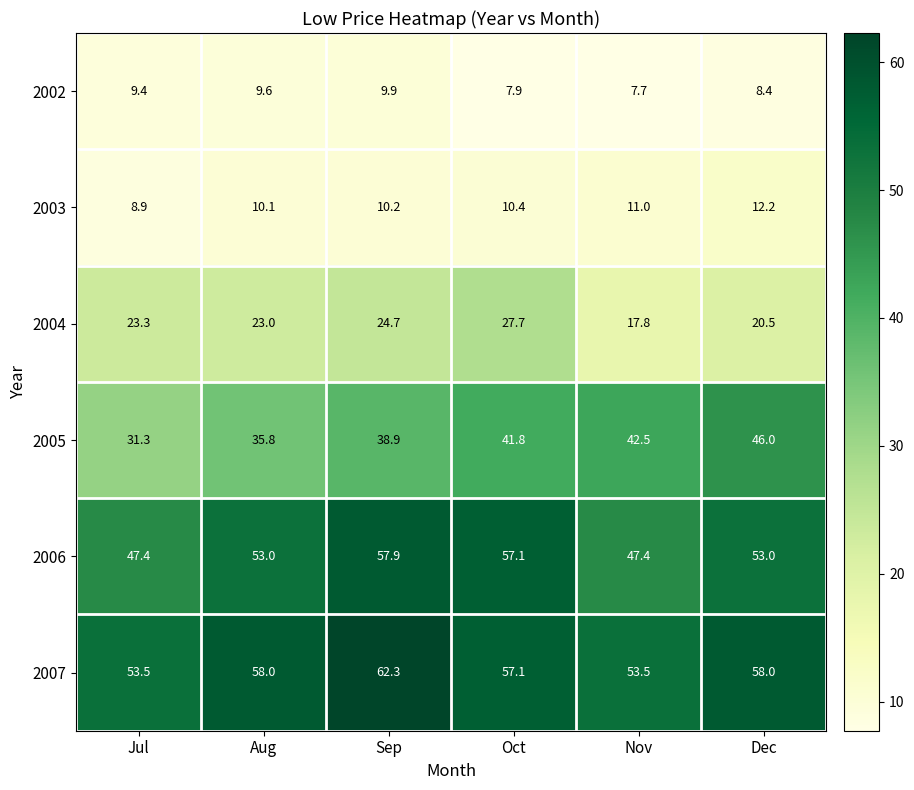

What is the total value across all series at Dec?

198.1